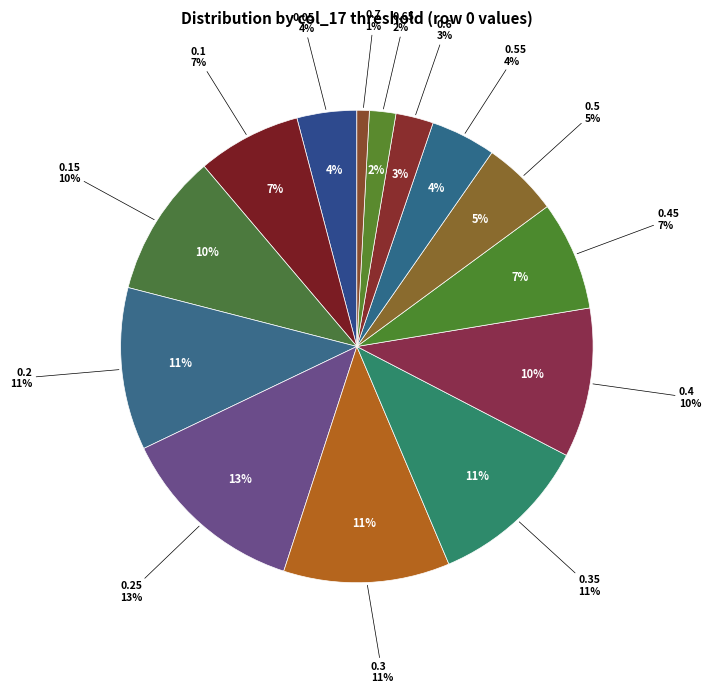

Does 0.3 account for over 50% of the chart?

No